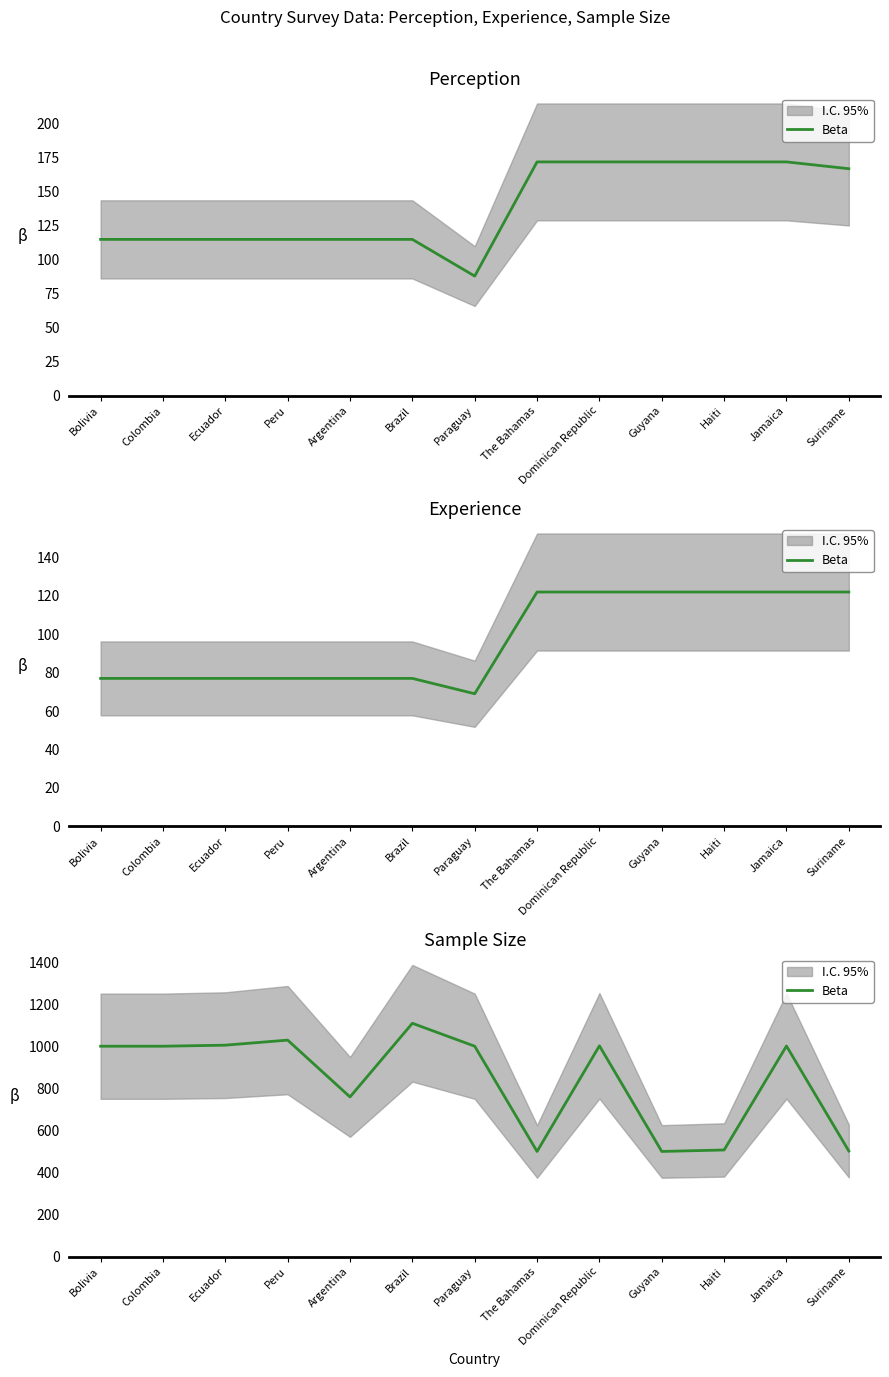

Where is the first local maximum?

Peru